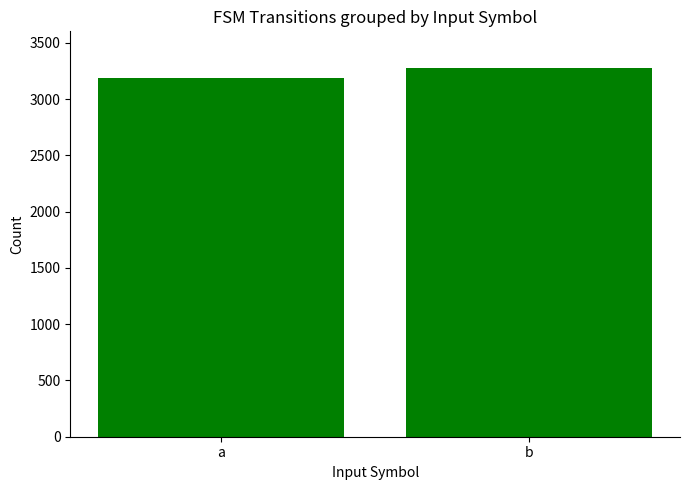

How many categories are shown in the chart?

2